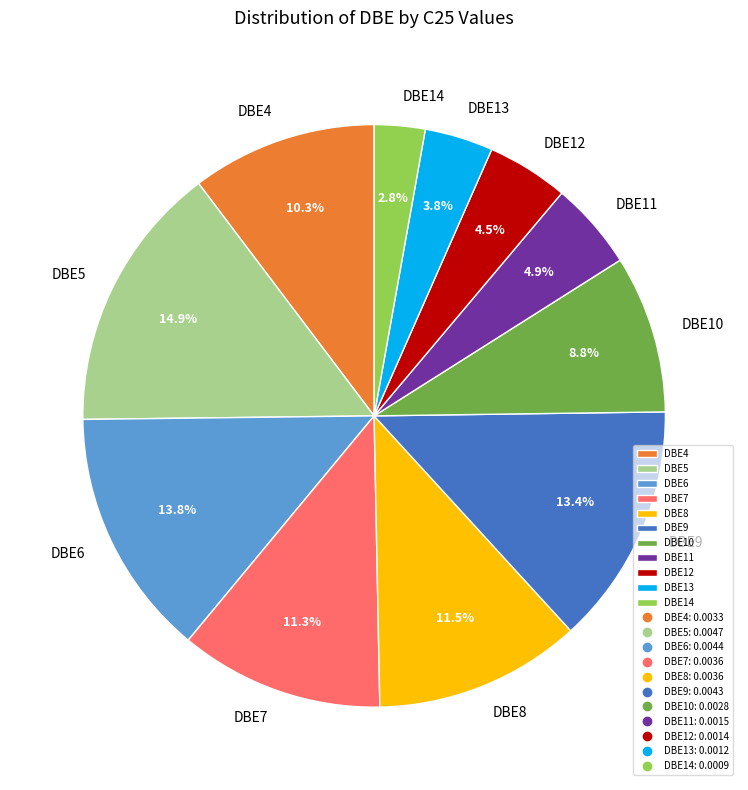

Which slice is the largest?

DBE5